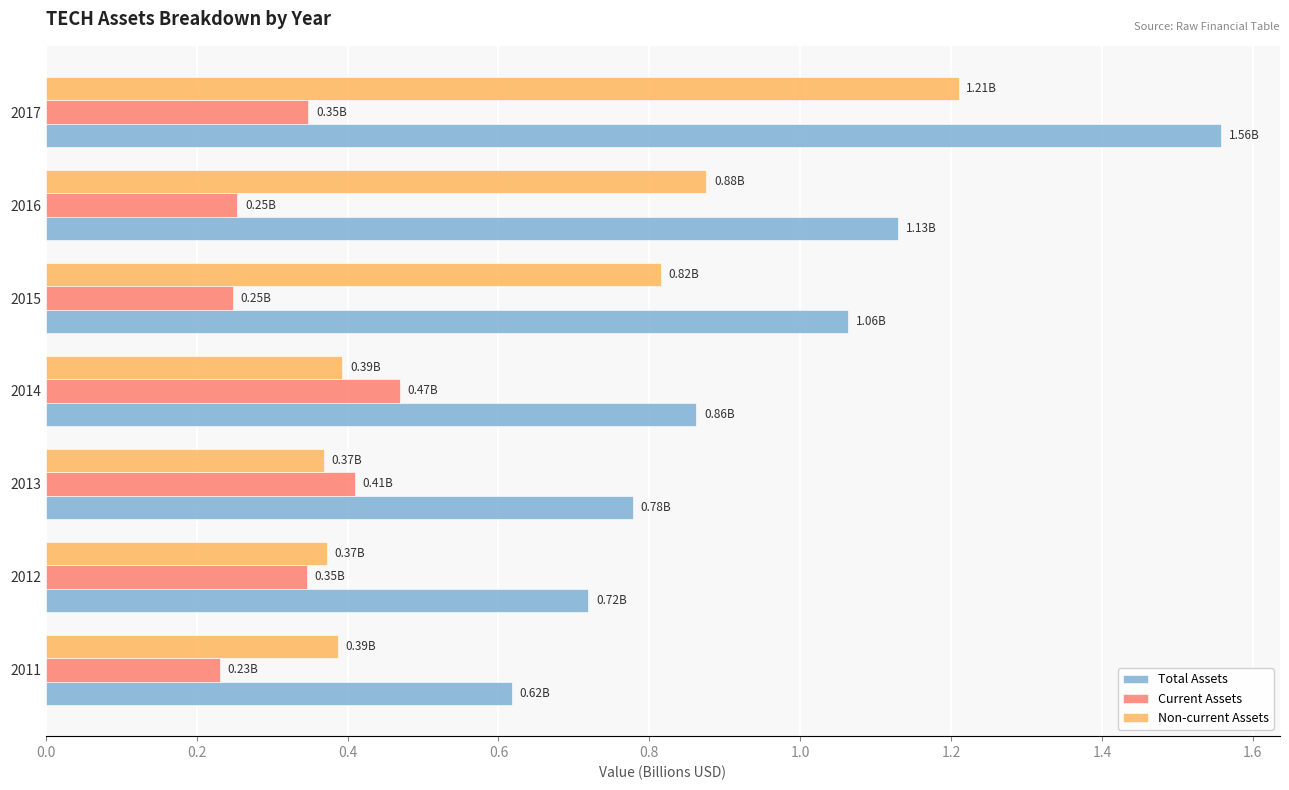

Between 2011 and 2014, which series saw the biggest shift?

Total Assets